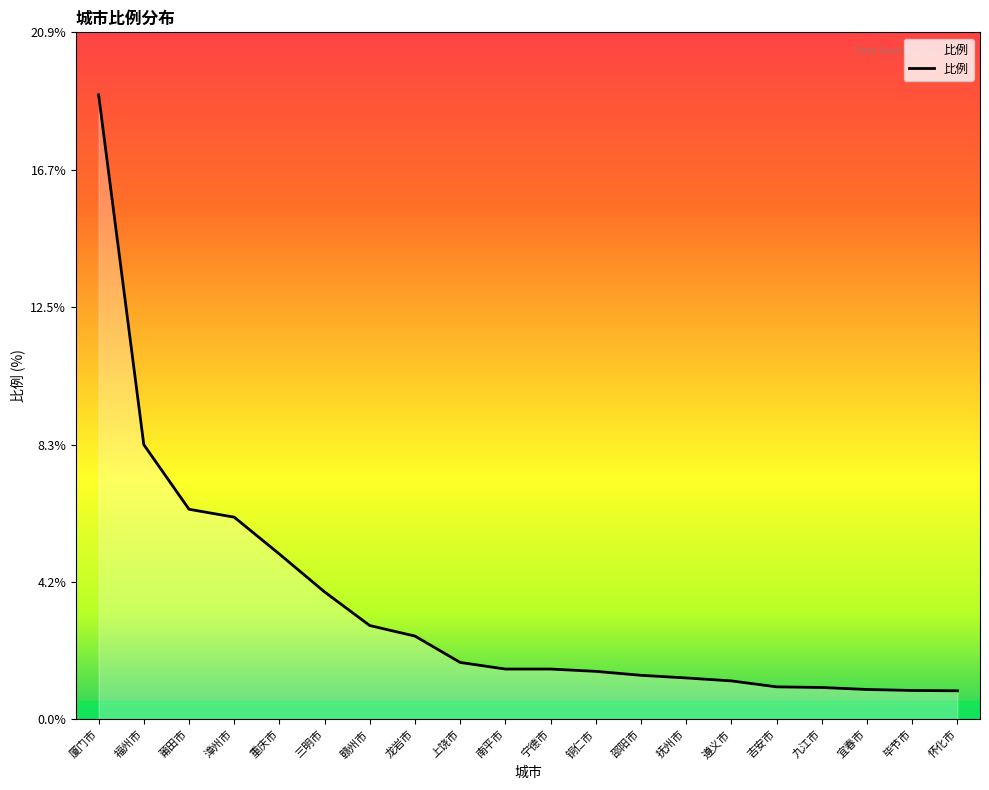

Does the chart display data point markers on the line(s)?

No